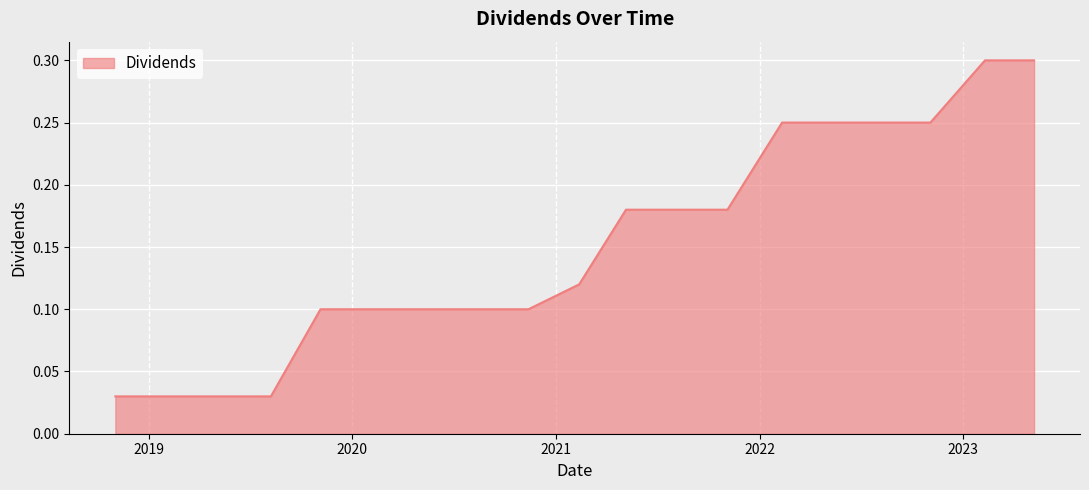

What is the difference between the maximum and minimum values?

0.3